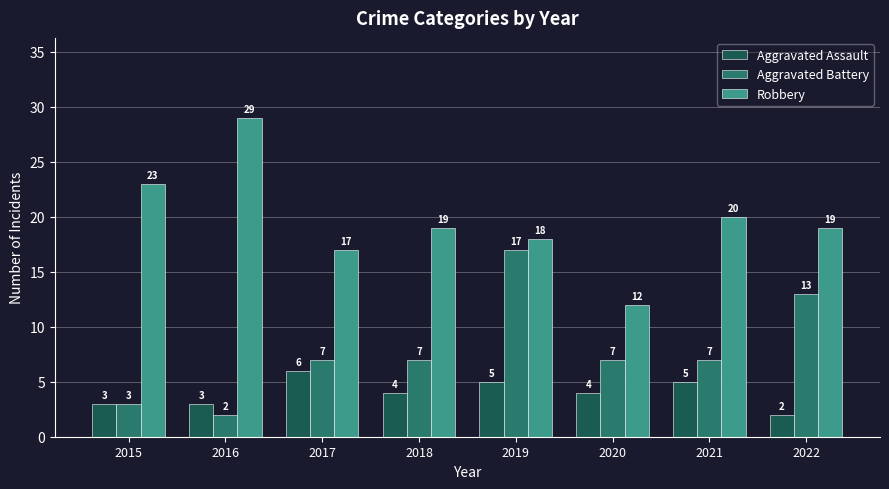

Which series changed the most between 2017 and 2022?

Aggravated Battery